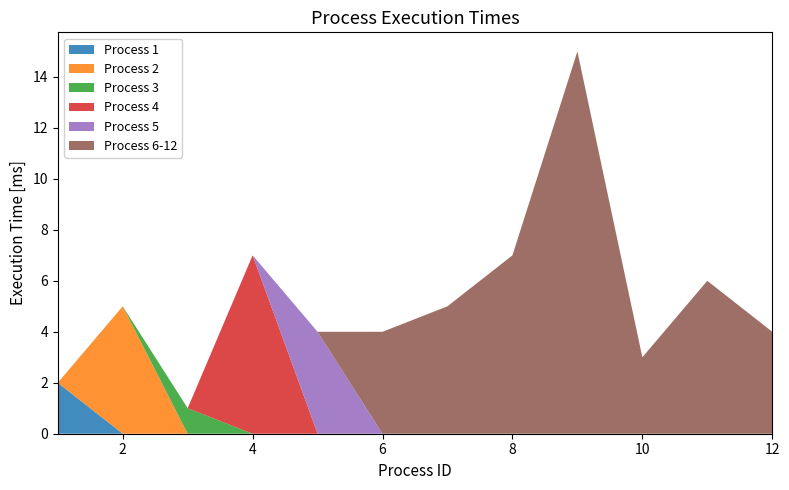

Reading left to right, extract all data points from this chart.

Process 1: 1=2	2=0	3=0	4=0	5=0	6=0	7=0	8=0	9=0	10=0	11=0	12=0
Process 2: 1=0	2=5	3=0	4=0	5=0	6=0	7=0	8=0	9=0	10=0	11=0	12=0
Process 3: 1=0	2=0	3=1	4=0	5=0	6=0	7=0	8=0	9=0	10=0	11=0	12=0
Process 4: 1=0	2=0	3=0	4=7	5=0	6=0	7=0	8=0	9=0	10=0	11=0	12=0
Process 5: 1=0	2=0	3=0	4=0	5=4	6=0	7=0	8=0	9=0	10=0	11=0	12=0
Process 6-12: 1=0	2=0	3=0	4=0	5=0	6=4	7=5	8=7	9=15	10=3	11=6	12=4